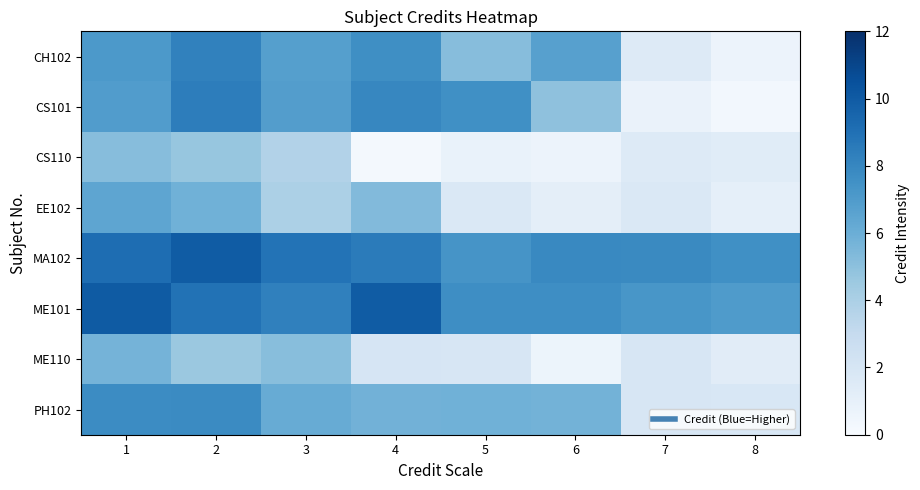

List the series in order of their peak value, highest first.

ME101, MA102, CS101, CH102, PH102, EE102, ME110, CS110